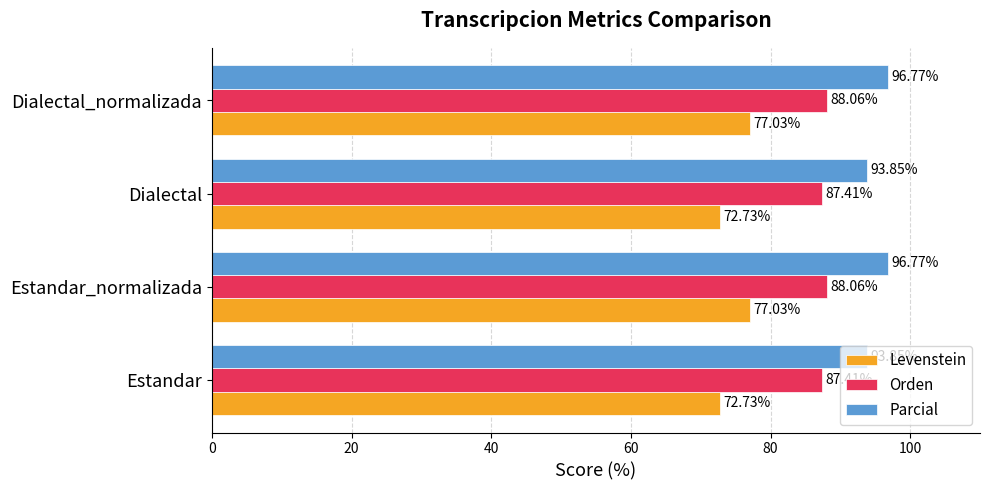

Which series changed the most between Estandar_normalizada and Dialectal?

Levenstein